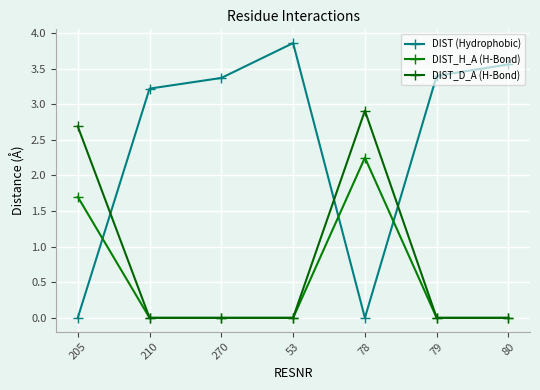

Between 210 and 270, which series saw the biggest shift?

DIST (Hydrophobic)